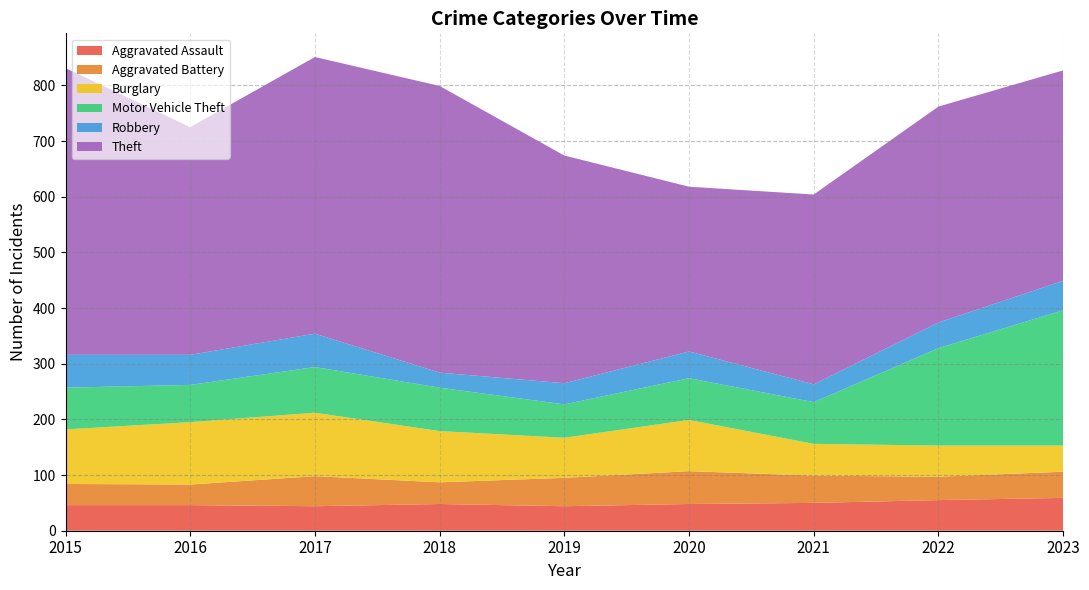

Reading left to right, what are all the values shown in this chart?

Aggravated Assault: 2015=46	2016=46	2017=44	2018=48	2019=44	2020=48	2021=50	2022=55	2023=59
Aggravated Battery: 2015=38	2016=37	2017=54	2018=39	2019=51	2020=59	2021=49	2022=42	2023=47
Burglary: 2015=98	2016=112	2017=114	2018=92	2019=72	2020=92	2021=57	2022=56	2023=47
Motor Vehicle Theft: 2015=75	2016=67	2017=82	2018=78	2019=60	2020=75	2021=75	2022=175	2023=243
Robbery: 2015=59	2016=54	2017=60	2018=27	2019=38	2020=48	2021=32	2022=46	2023=53
Theft: 2015=515	2016=409	2017=497	2018=515	2019=409	2020=296	2021=341	2022=388	2023=378